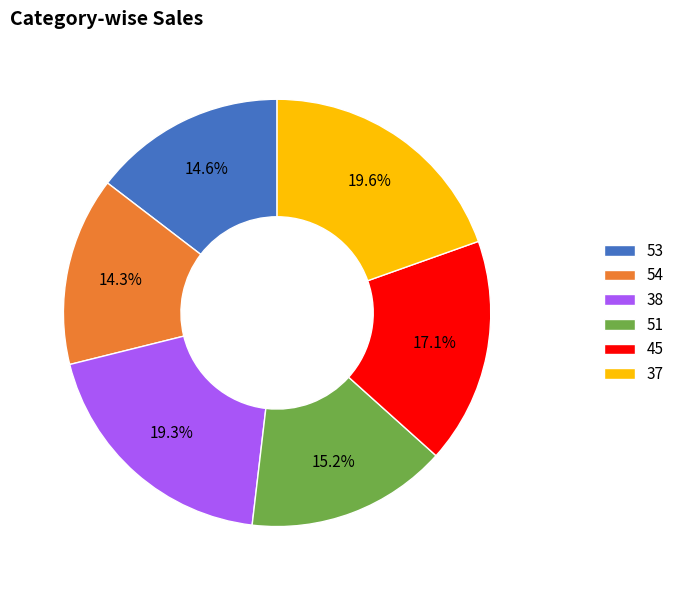

To the nearest percent, what percentage of the pie is 37?

20%